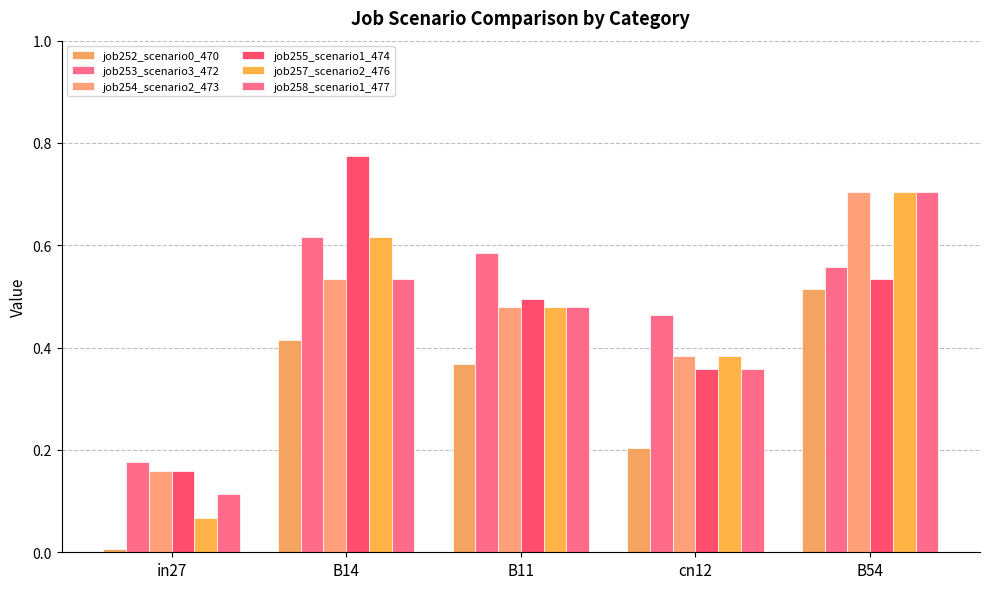

Count the number of data series in this chart.

6